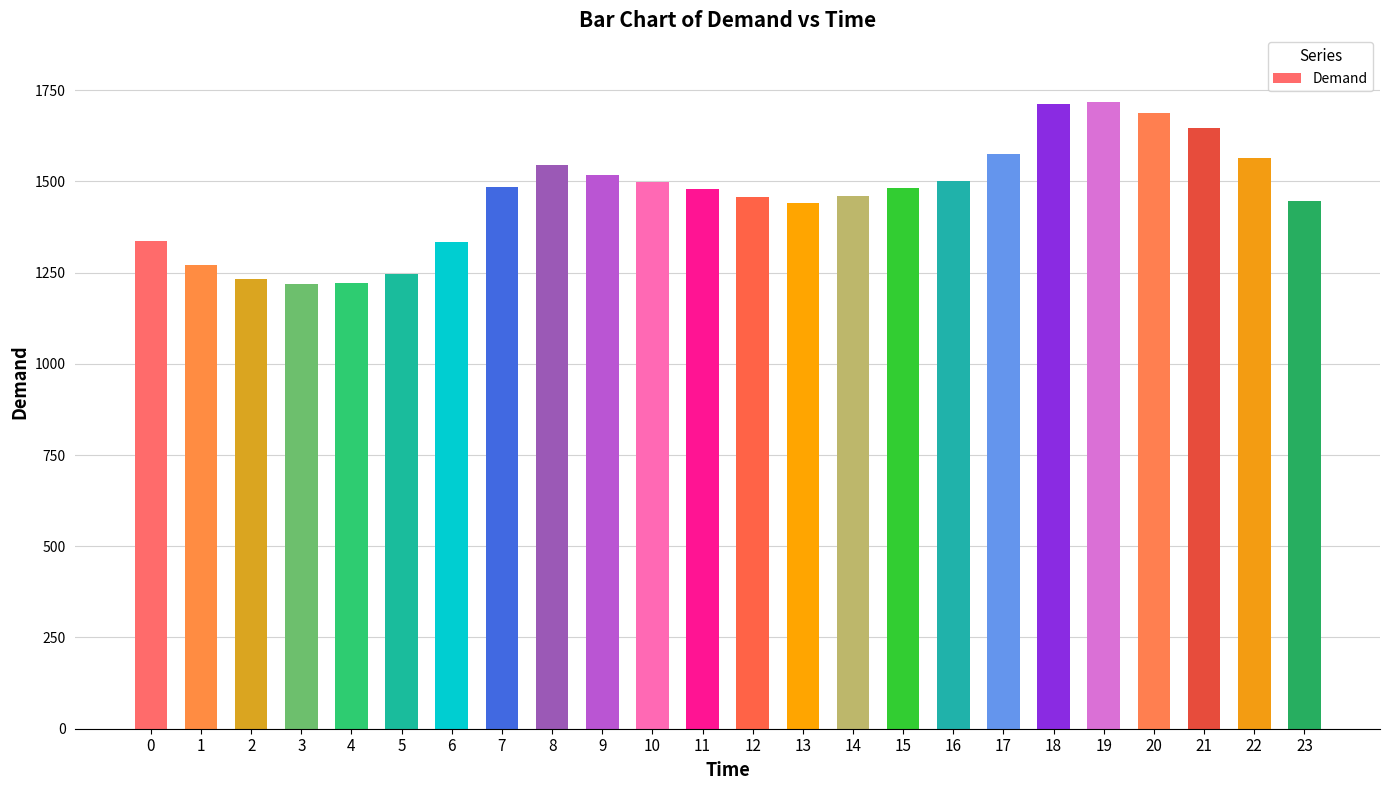

What is the minimum value shown in the chart?

1219.6